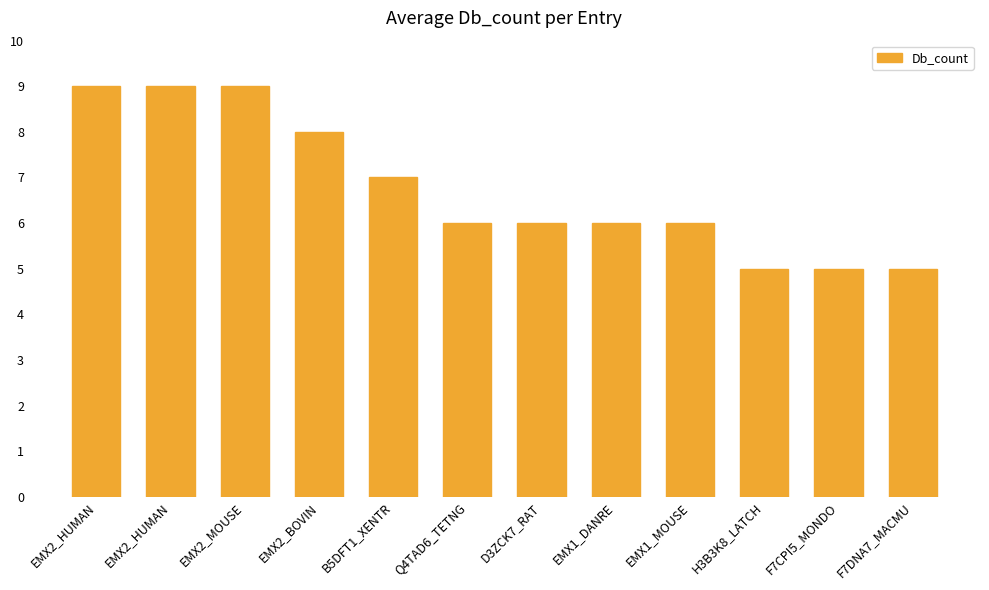

Rank the categories by value from highest to lowest.

EMX2_HUMAN, EMX2_HUMAN, EMX2_MOUSE, EMX2_BOVIN, B5DFT1_XENTR, Q4TAD6_TETNG, D3ZCK7_RAT, EMX1_DANRE, EMX1_MOUSE, H3B3K8_LATCH, F7CPI5_MONDO, F7DNA7_MACMU